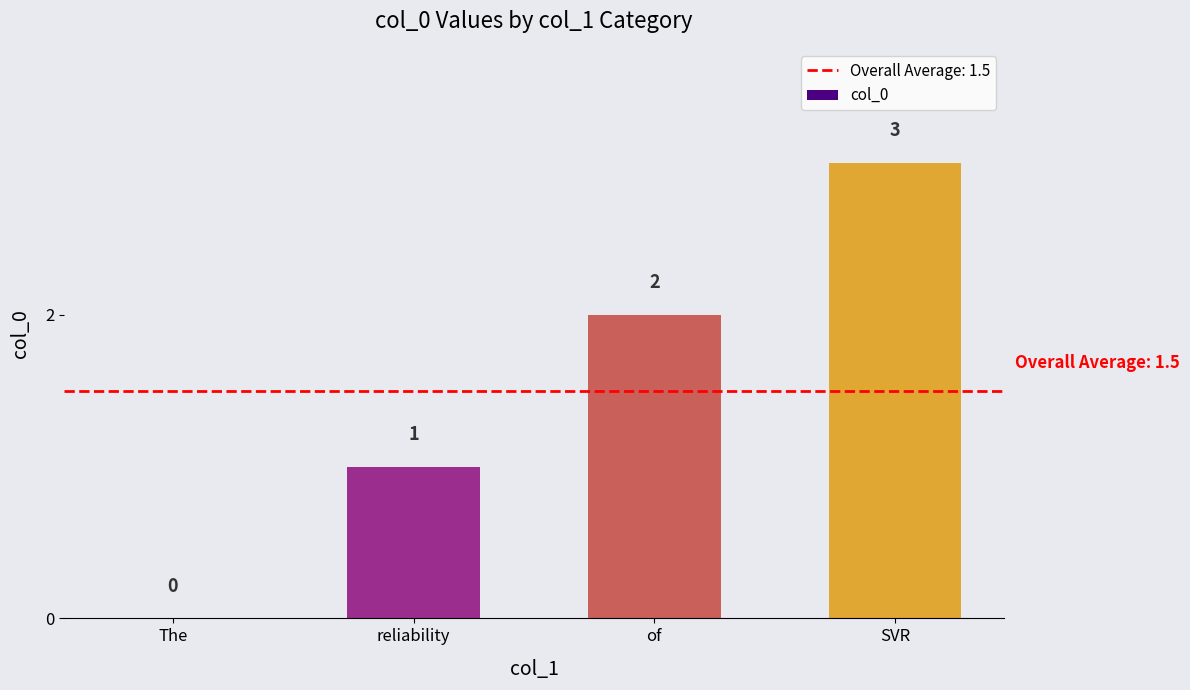

What is the change in value from The to of?

+2